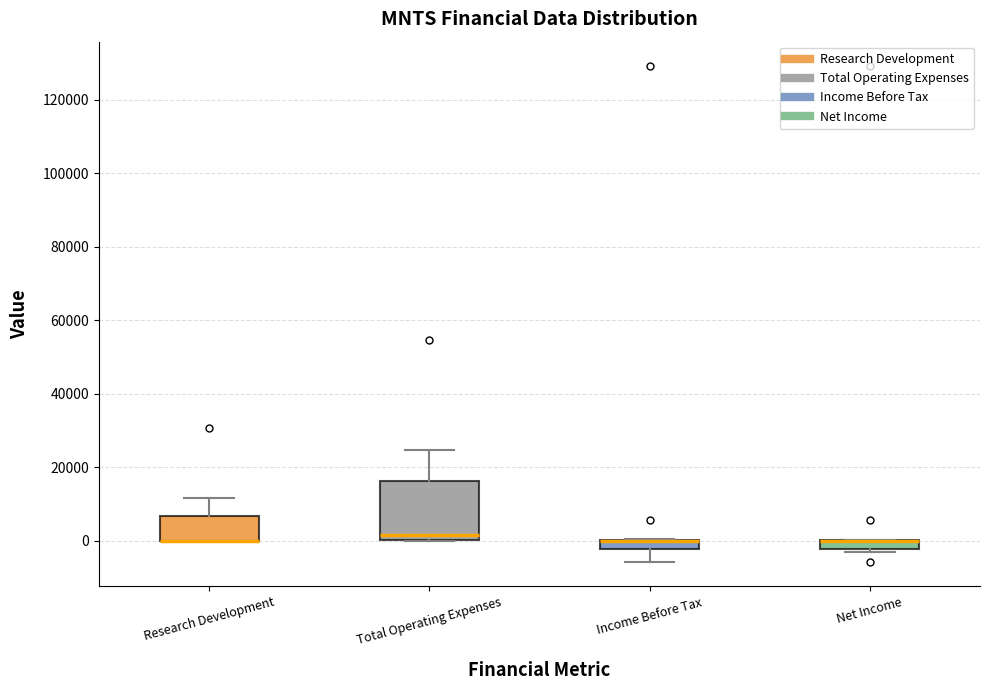

Comparing the boxes themselves (not the whiskers), which one is the tallest?

Total Operating Expenses